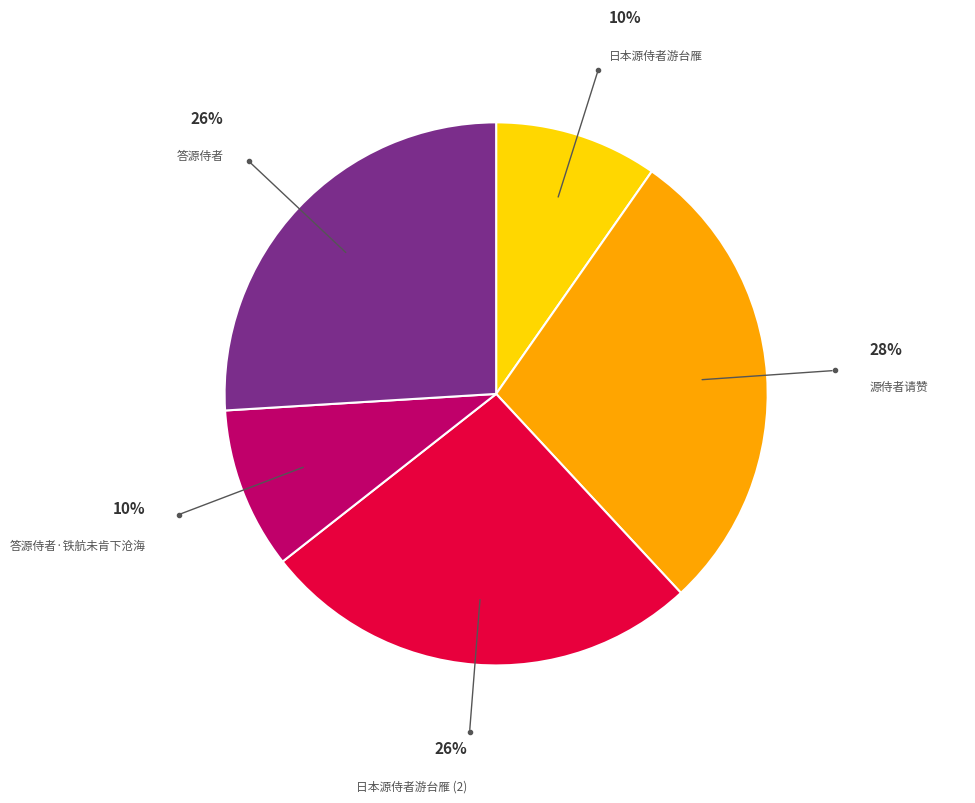

Does any single category account for the majority?

No